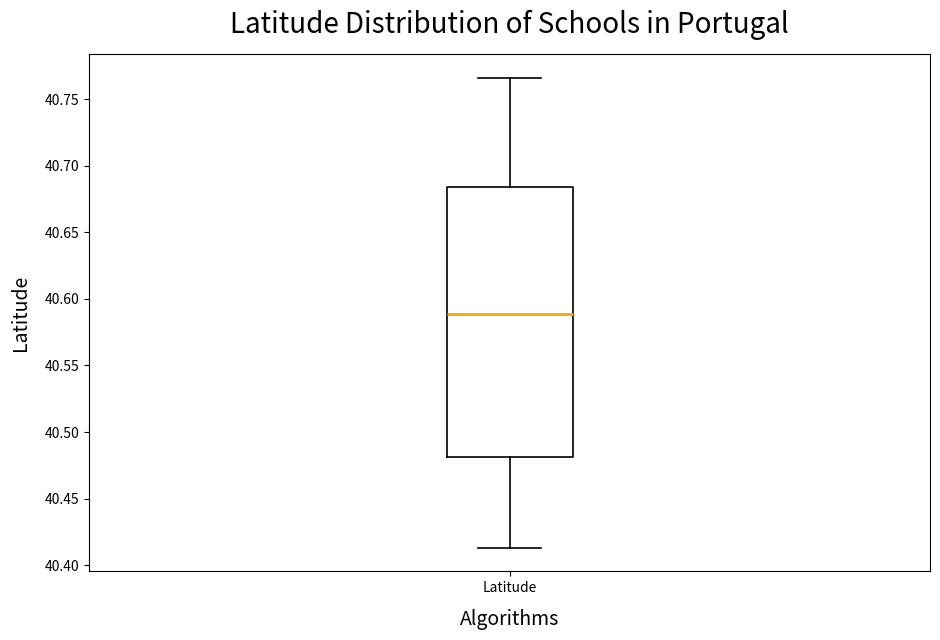

Where does the upper whisker of the box for Latitude end on the y-axis? The values are not printed on the chart, so give them approximately, as read against the axis.

40.765